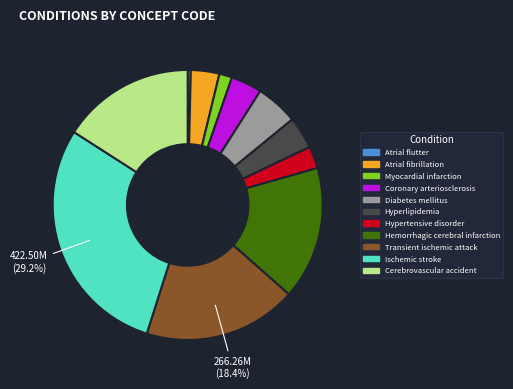

Combined, do Atrial flutter and Cerebrovascular accident account for over 50%?

No